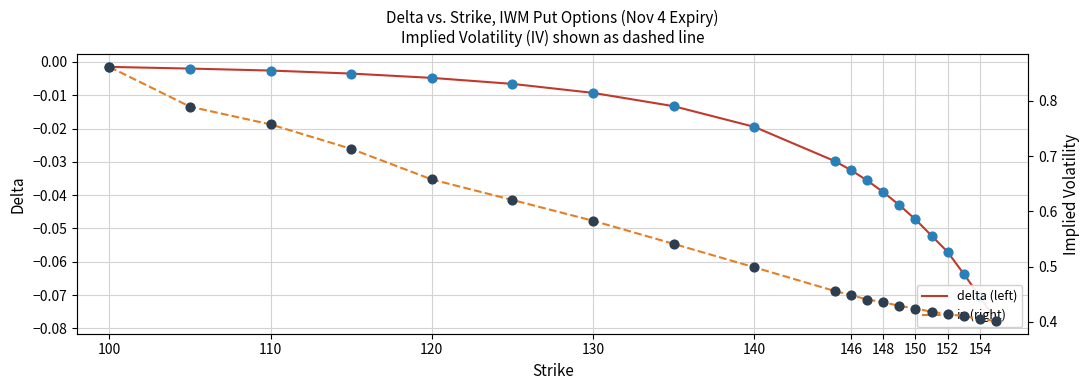

Which series reaches the minimum Y coordinate?

delta